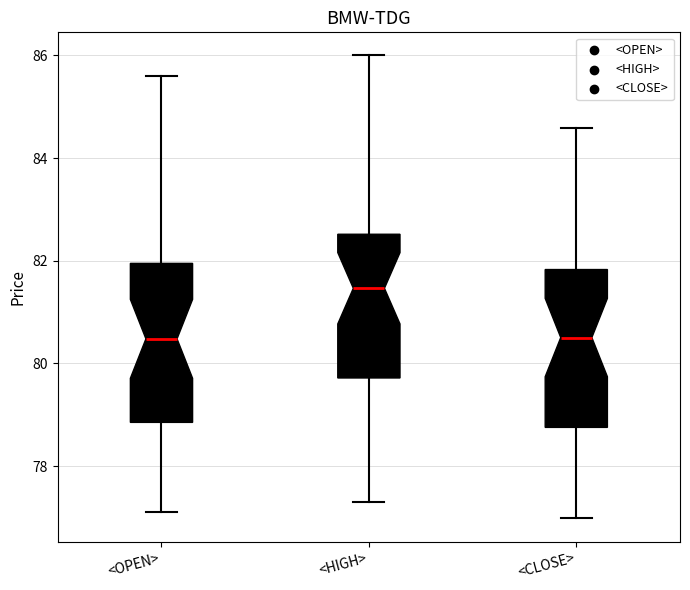

Reading left to right, transcribe this box plot: for each box, give where its median line is, the range the box spans, and where its two whiskers end, as read against the y-axis. The values are not printed on the chart, so give them approximately, as read against the axis.

<OPEN>: median 80.4, box 78.8 to 82.0, whiskers 77.2 to 85.6
<HIGH>: median 81.4, box 79.8 to 82.6, whiskers 77.4 to 86.0
<CLOSE>: median 80.6, box 78.8 to 81.8, whiskers 77.0 to 84.6